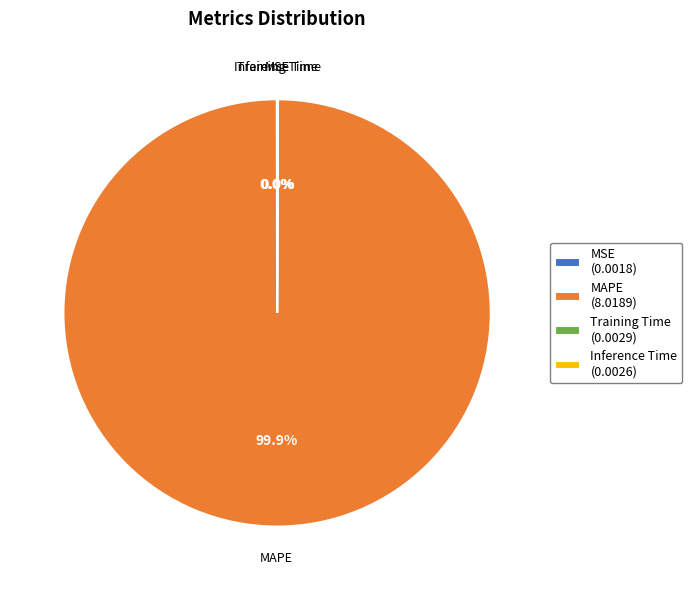

Which category has the biggest portion of the pie?

MAPE